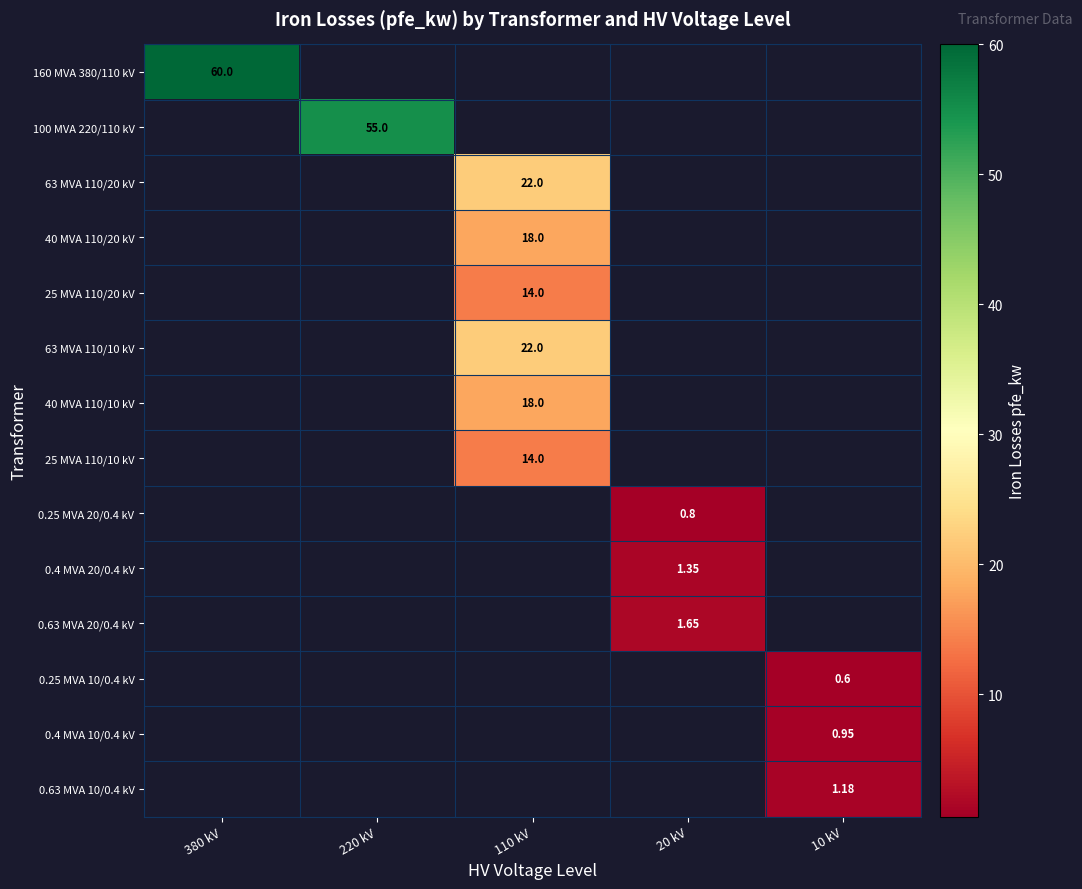

Rank the series by their maximum value, from lowest to highest.

0.25 MVA 10/0.4 kV, 0.25 MVA 20/0.4 kV, 0.4 MVA 10/0.4 kV, 0.63 MVA 10/0.4 kV, 0.4 MVA 20/0.4 kV, 0.63 MVA 20/0.4 kV, 25 MVA 110/20 kV, 25 MVA 110/10 kV, 40 MVA 110/20 kV, 40 MVA 110/10 kV, 63 MVA 110/20 kV, 63 MVA 110/10 kV, 100 MVA 220/110 kV, 160 MVA 380/110 kV